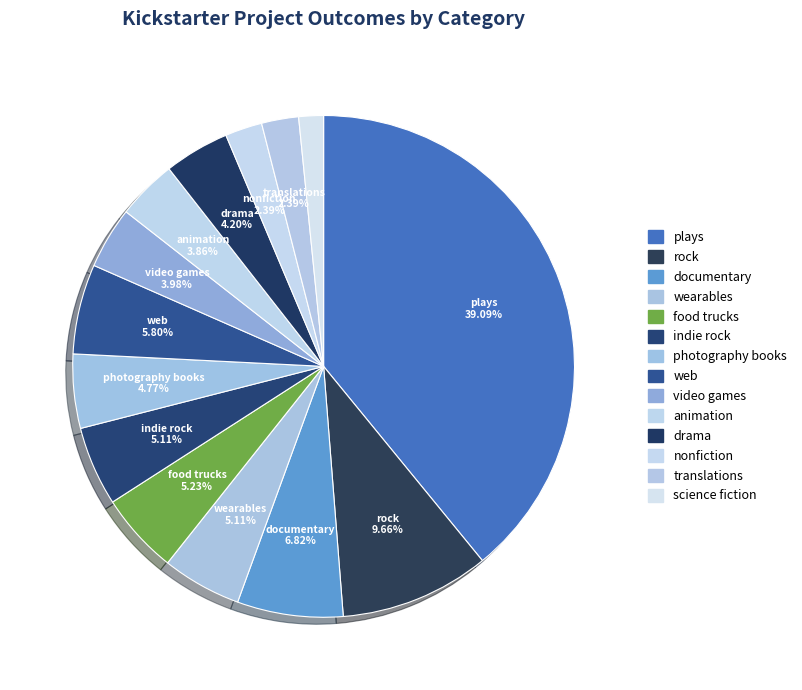

Is animation the majority of the pie?

No